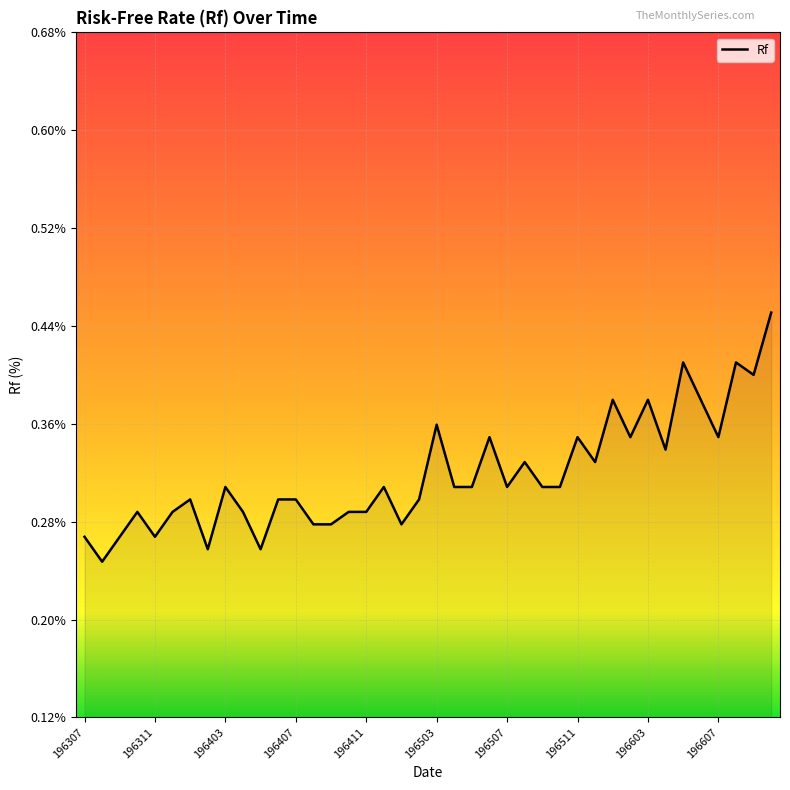

True or false: there are more than 2 points higher than both neighbors.

True